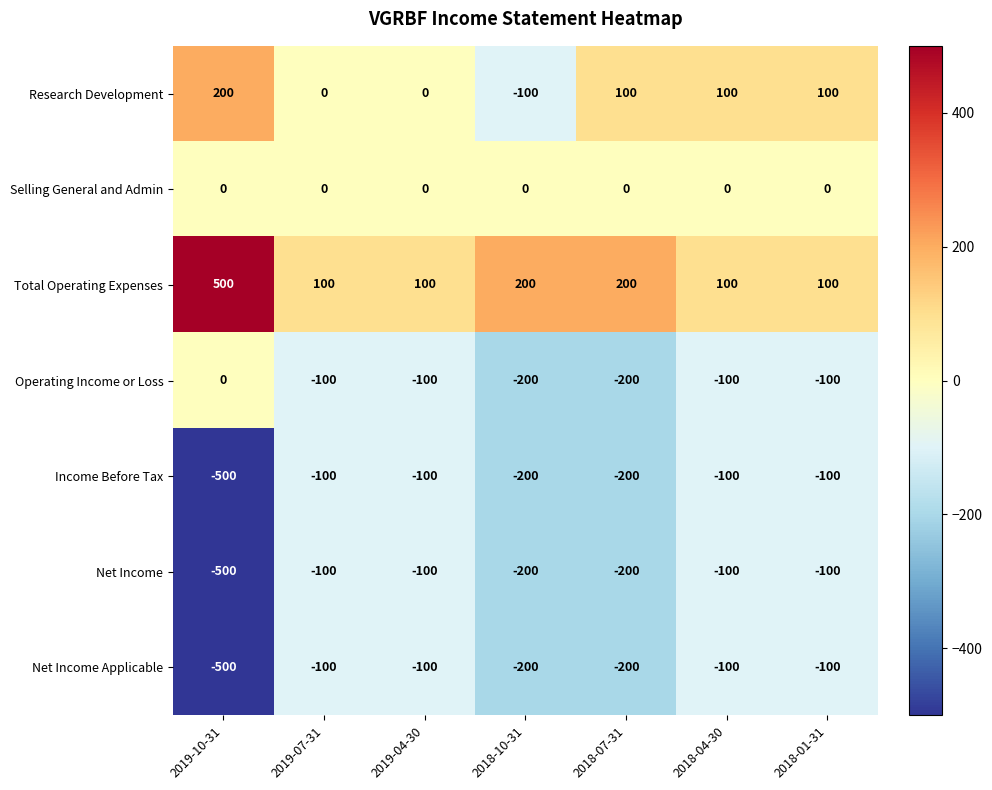

What is the difference between the highest and lowest values at 2019-04-30?

200